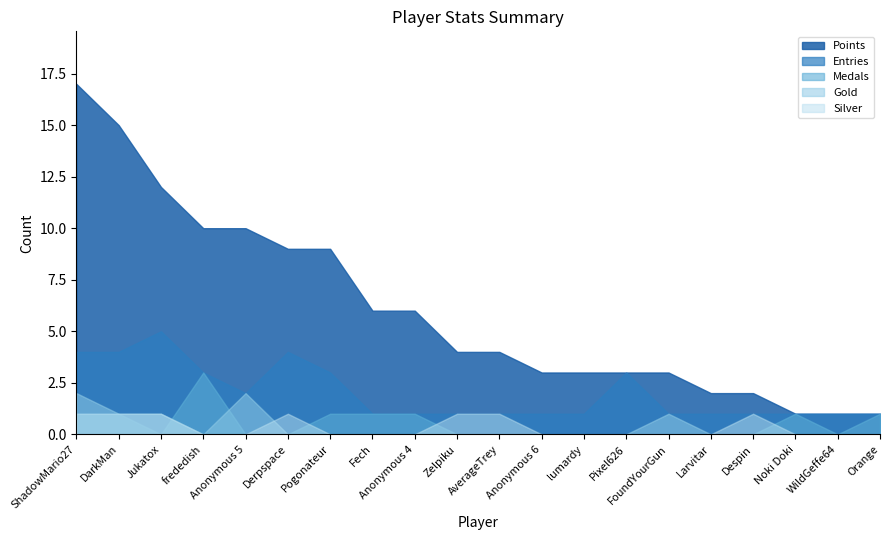

Is the value of Medals at Zelpiku greater than the value of Points at Noki Doki?

No